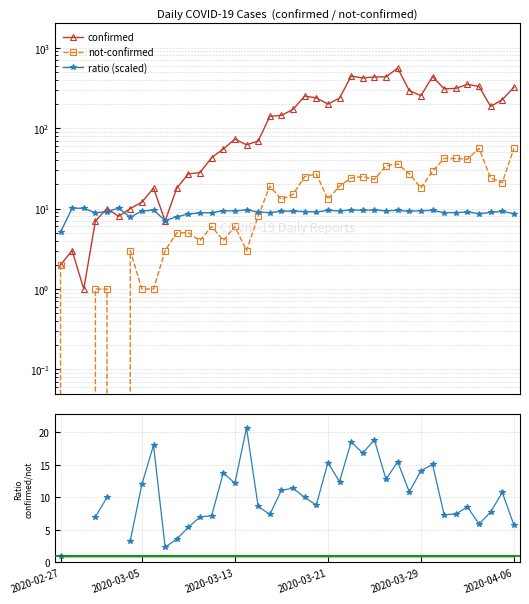

Is the value of not-confirmed at 31 greater than the value of confirmed at 8?

No